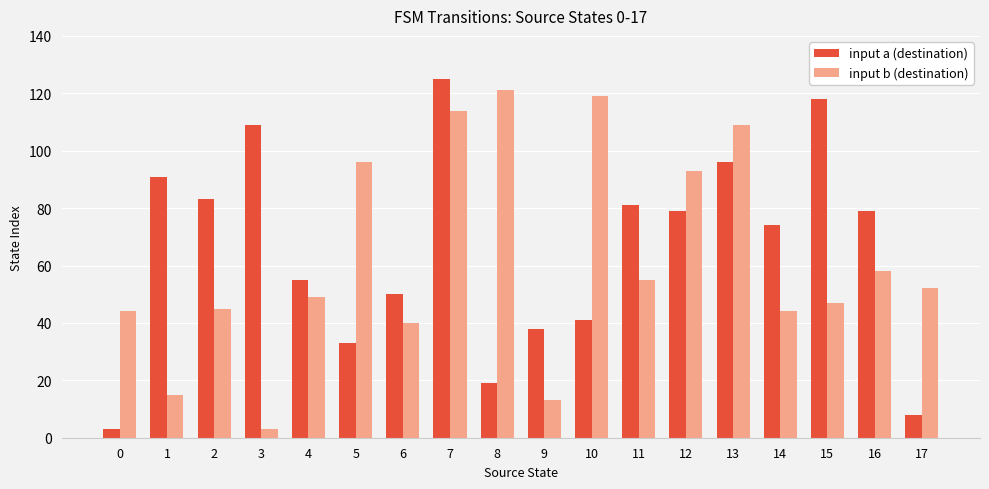

Where does the input a (destination) series first go above 79?

1